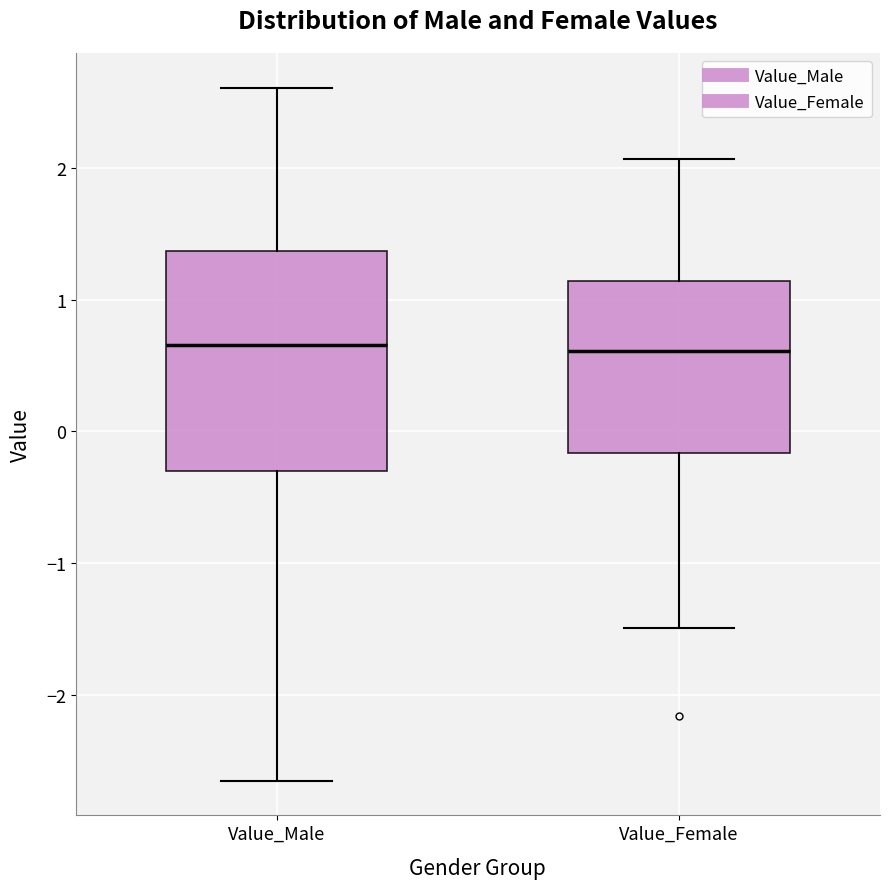

Comparing the boxes themselves (not the whiskers), which one is the tallest?

Value_Male